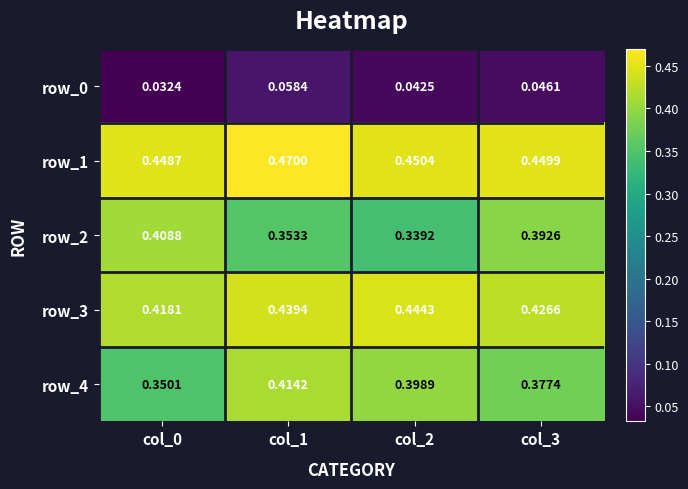

Between col_0 and col_2, which series saw the biggest shift?

row_2